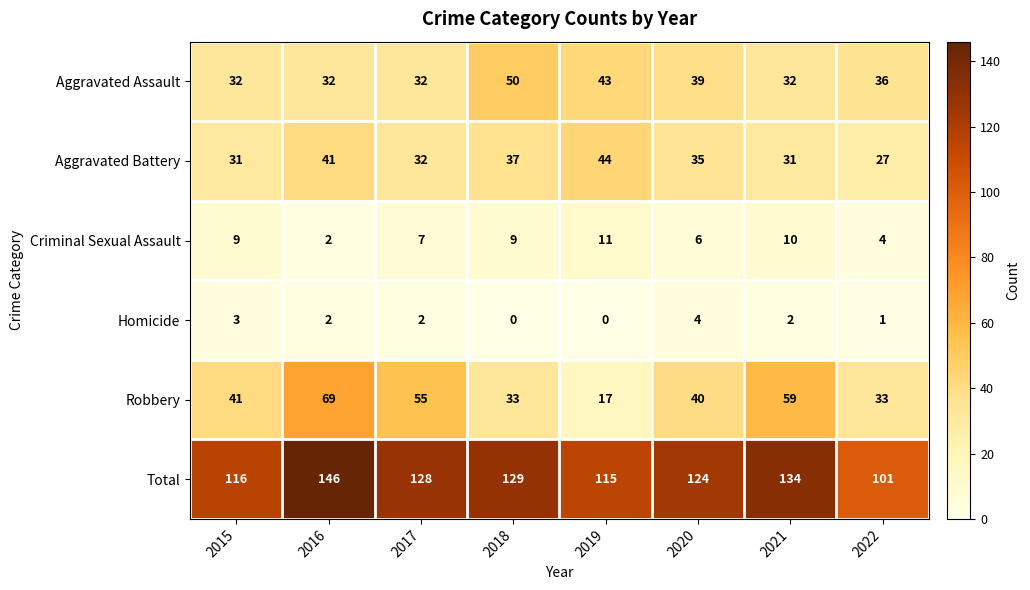

True or false: Homicide has a value of 3 at 2021.

False